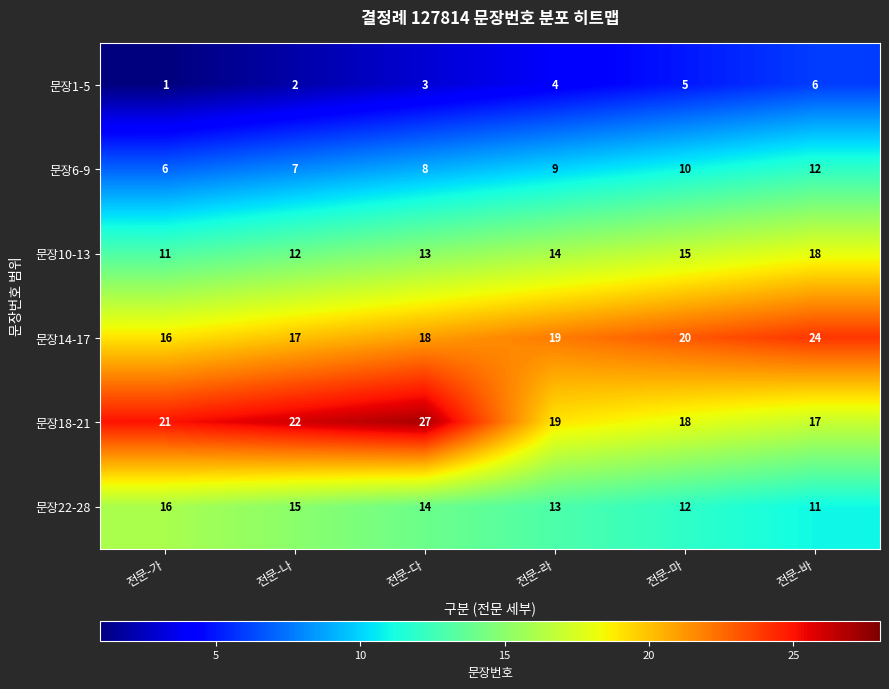

At which label is 문장22-28 closest to 13?

전문-라